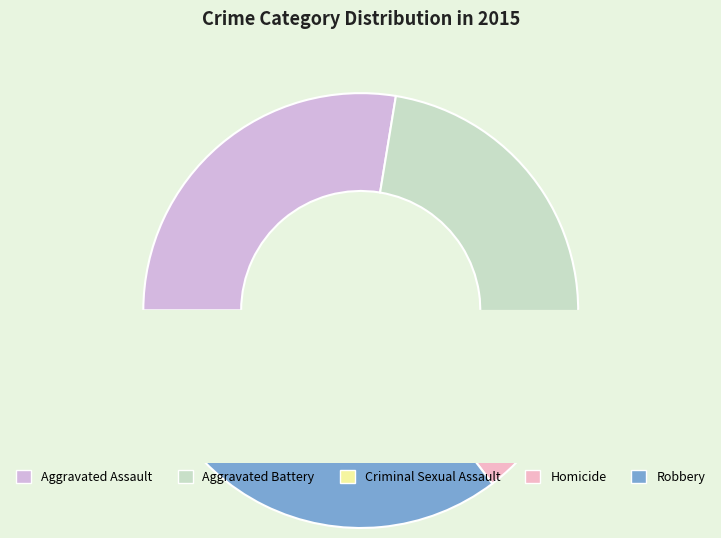

The Aggravated Battery slice represents 27% of the pie. True or false?

True